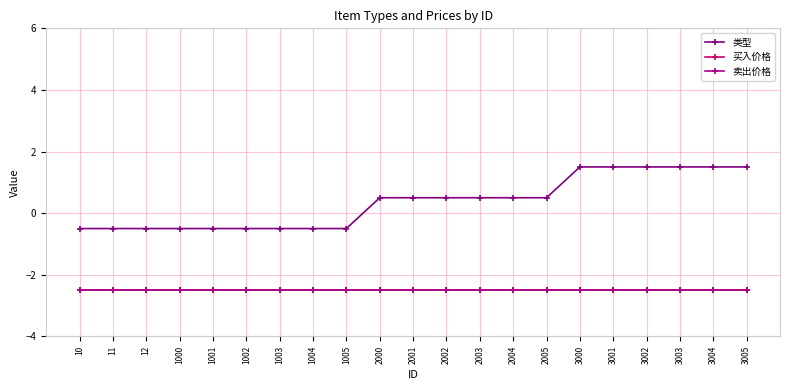

Reading right to left, list all the values displayed in this chart.

类型: 3005=1.5	3004=1.5	3003=1.5	3002=1.5	3001=1.5	3000=1.5	2005=0.5	2004=0.5	2003=0.5	2002=0.5	2001=0.5	2000=0.5	1005=-0.5	1004=-0.5	1003=-0.5	1002=-0.5	1001=-0.5	1000=-0.5	12=-0.5	11=-0.5	10=-0.5
买入价格: 3005=-2.5	3004=-2.5	3003=-2.5	3002=-2.5	3001=-2.5	3000=-2.5	2005=-2.5	2004=-2.5	2003=-2.5	2002=-2.5	2001=-2.5	2000=-2.5	1005=-2.5	1004=-2.5	1003=-2.5	1002=-2.5	1001=-2.5	1000=-2.5	12=-2.5	11=-2.5	10=-2.5
卖出价格: 3005=-2.5	3004=-2.5	3003=-2.5	3002=-2.5	3001=-2.5	3000=-2.5	2005=-2.5	2004=-2.5	2003=-2.5	2002=-2.5	2001=-2.5	2000=-2.5	1005=-2.5	1004=-2.5	1003=-2.5	1002=-2.5	1001=-2.5	1000=-2.5	12=-2.5	11=-2.5	10=-2.5